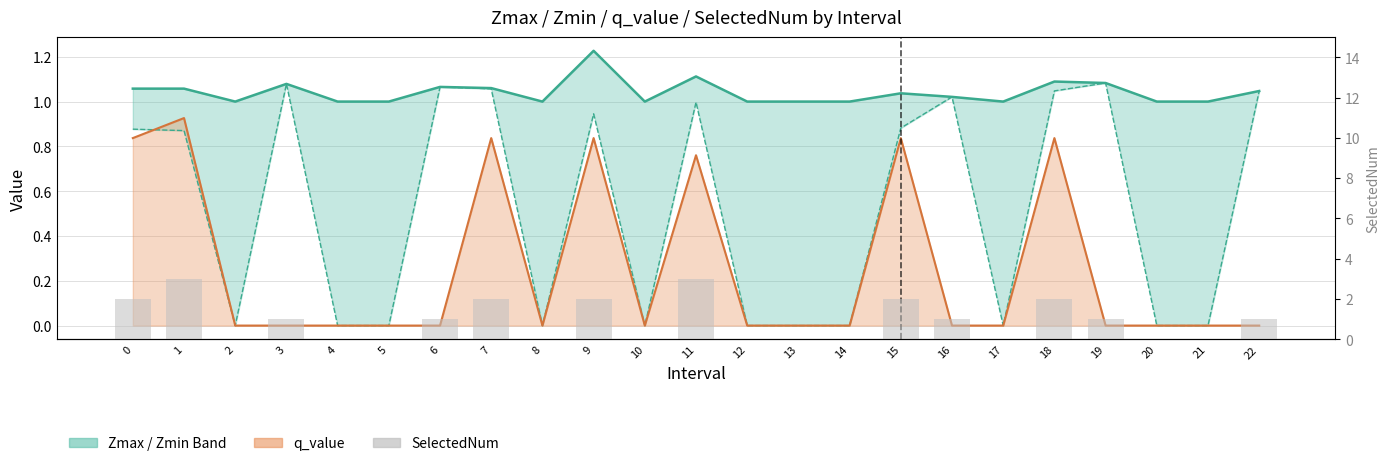

What is the value of the Zmin bar at the 10th from the left?

0.9